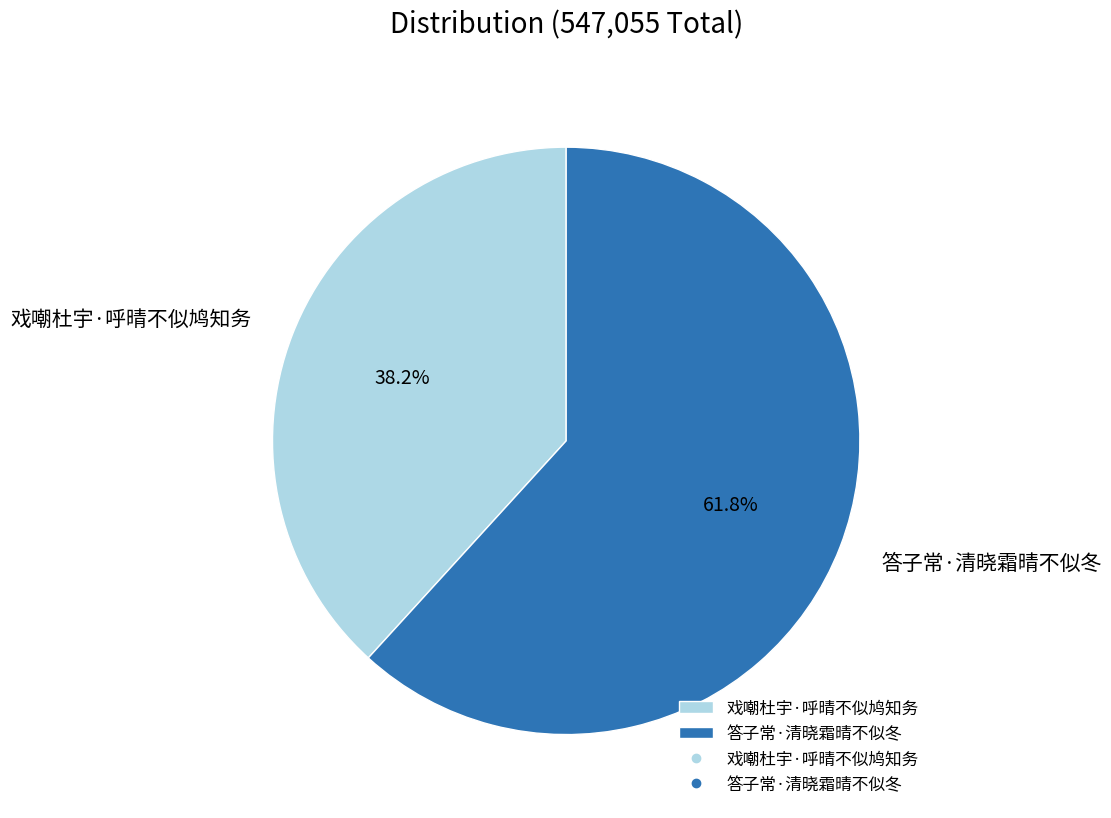

How many slices are in this pie chart?

2